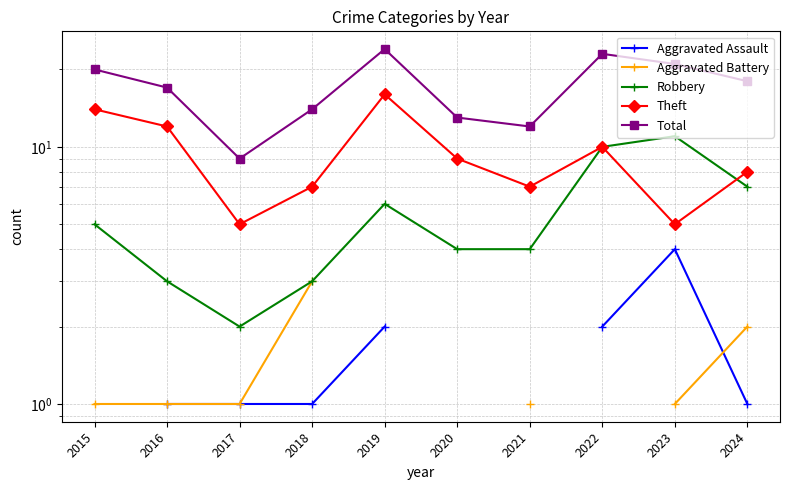

What value does the Aggravated Assault series have at 2016?

1.0